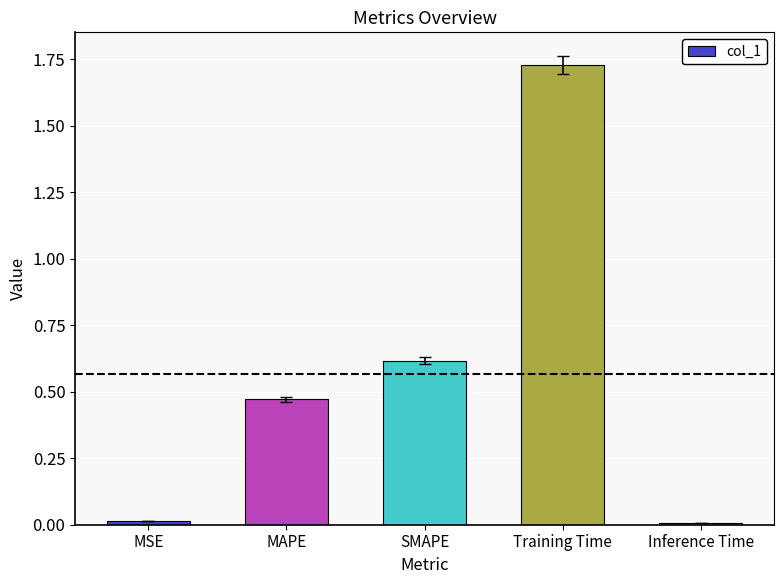

True or false: the data shows 0.3 at MAPE.

False